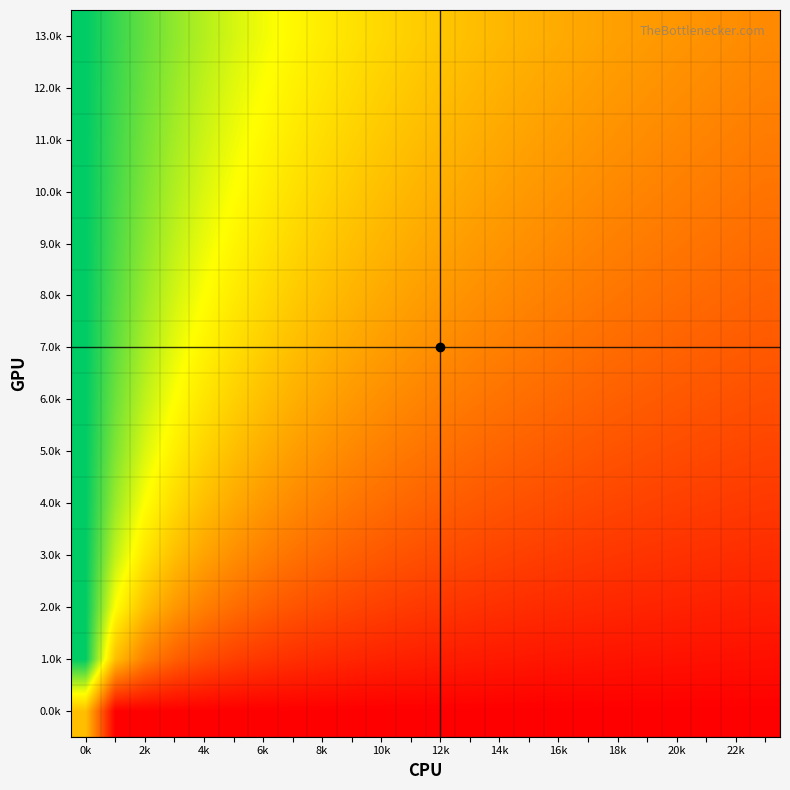

At which category is the sum across all series the highest?

0k